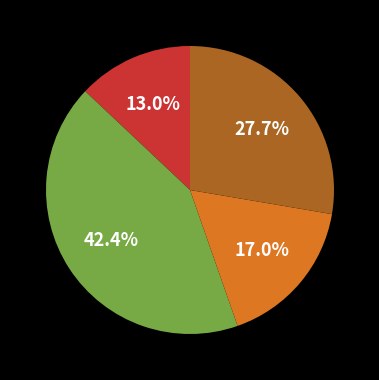

Is there a majority slice in this chart?

No